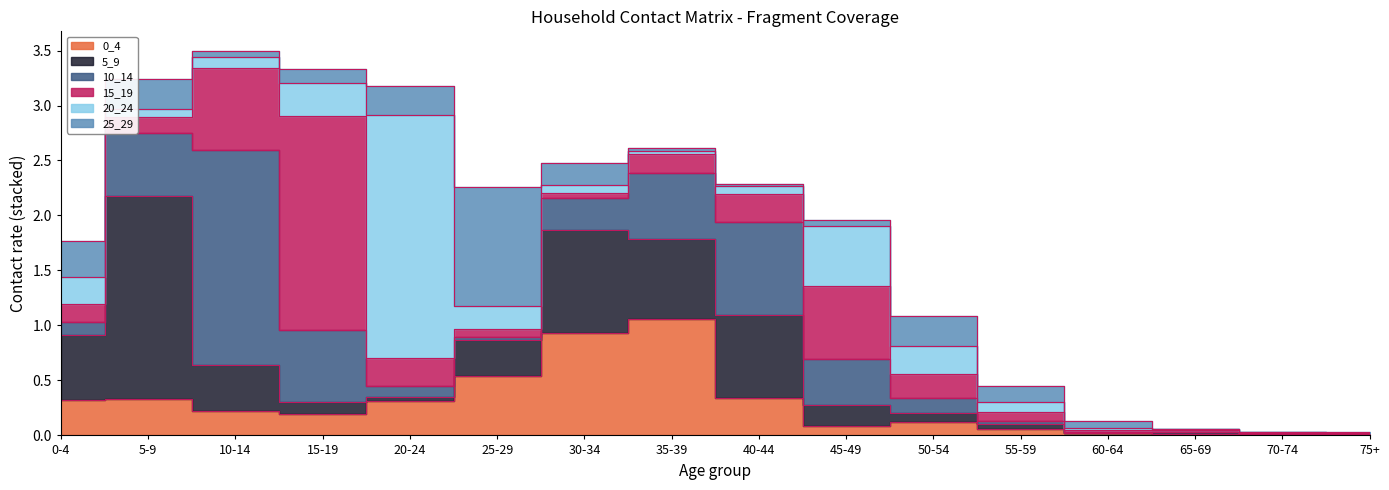

Where is 15_19 nearest to the value 0?

75+